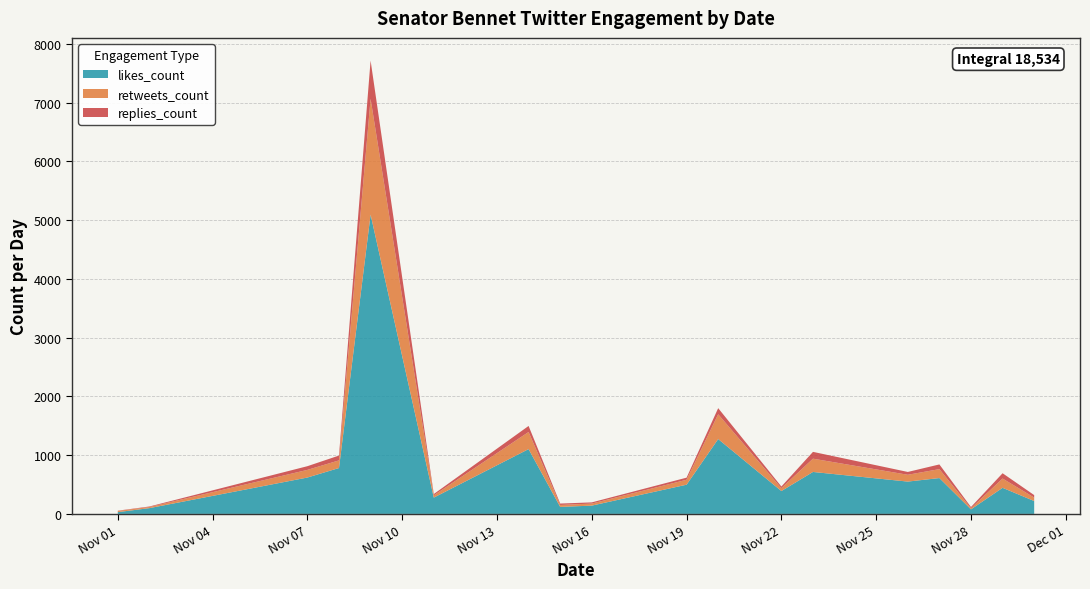

Reading right to left, transcribe all the data shown in this chart.

likes_count: 2018-11-30=219	2018-11-29=444	2018-11-28=77	2018-11-27=610	2018-11-26=550	2018-11-23=714	2018-11-22=389	2018-11-20=1274	2018-11-19=497	2018-11-16=141	2018-11-15=119	2018-11-14=1103	2018-11-11=277	2018-11-09=5095	2018-11-08=781	2018-11-07=619	2018-11-02=98	2018-11-01=30
retweets_count: 2018-11-30=59	2018-11-29=158	2018-11-28=19	2018-11-27=152	2018-11-26=116	2018-11-23=226	2018-11-22=49	2018-11-20=422	2018-11-19=84	2018-11-16=35	2018-11-15=33	2018-11-14=291	2018-11-11=39	2018-11-09=1971	2018-11-08=130	2018-11-07=130	2018-11-02=19	2018-11-01=21
replies_count: 2018-11-30=42	2018-11-29=90	2018-11-28=21	2018-11-27=80	2018-11-26=48	2018-11-23=116	2018-11-22=28	2018-11-20=104	2018-11-19=36	2018-11-16=20	2018-11-15=24	2018-11-14=103	2018-11-11=22	2018-11-09=651	2018-11-08=82	2018-11-07=63	2018-11-02=9	2018-11-01=4